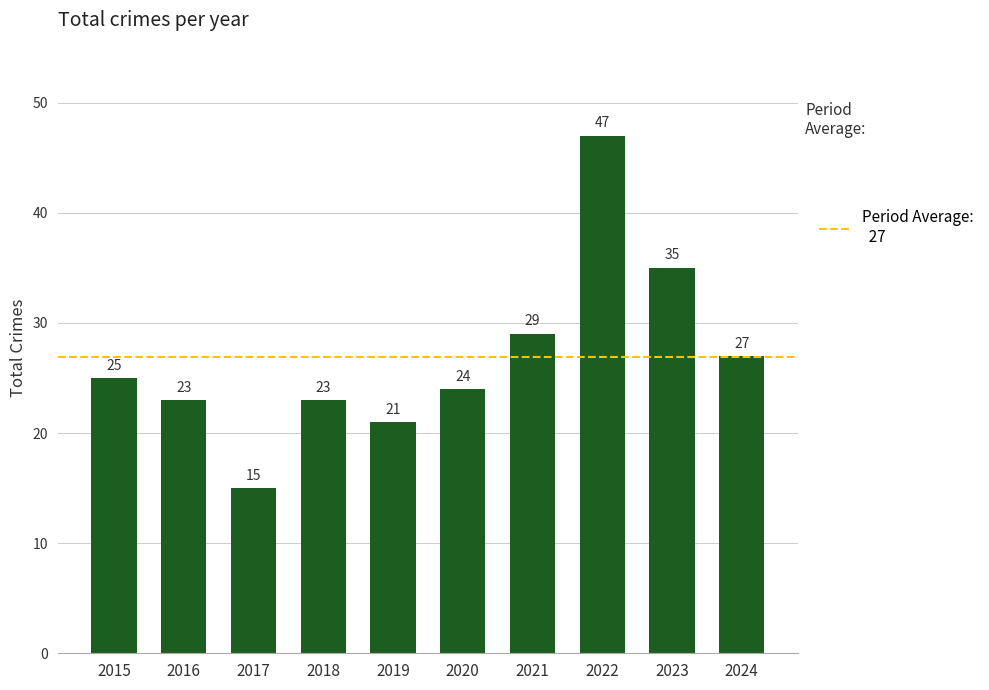

Are the bars horizontal?

No